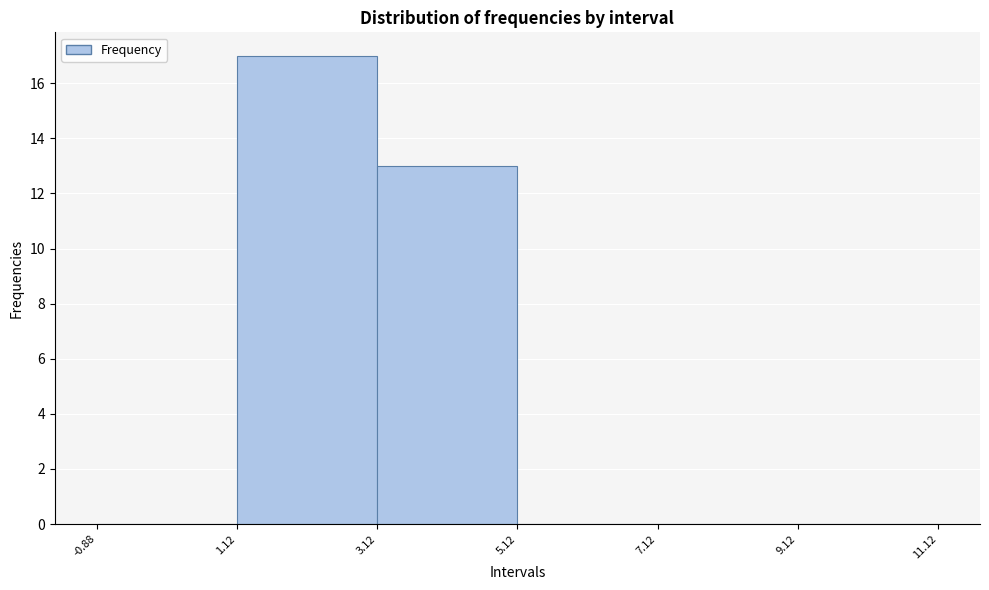

How tall is the bar that spans 1.12 to 3.12 on the x-axis? The values are not printed on the chart, so give them approximately, as read against the axis.

17